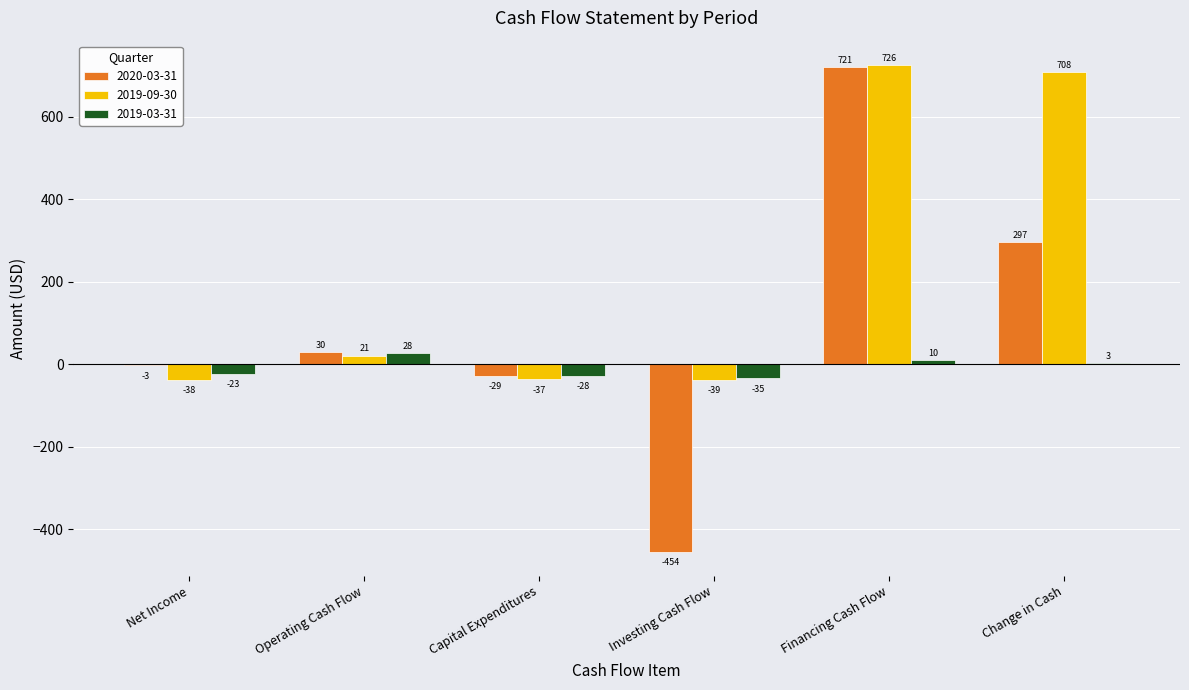

At which category is the sum across all series the highest?

Financing Cash Flow